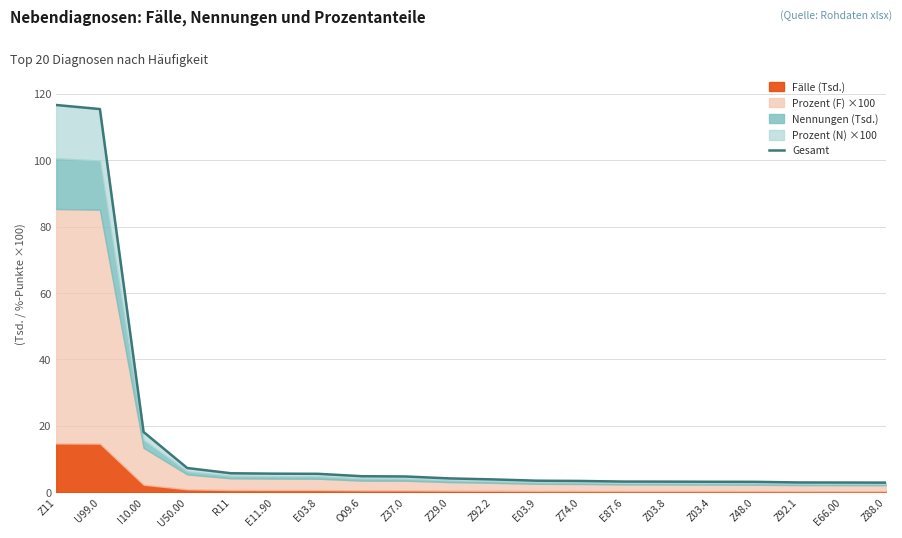

What is the smallest value displayed?

3.0